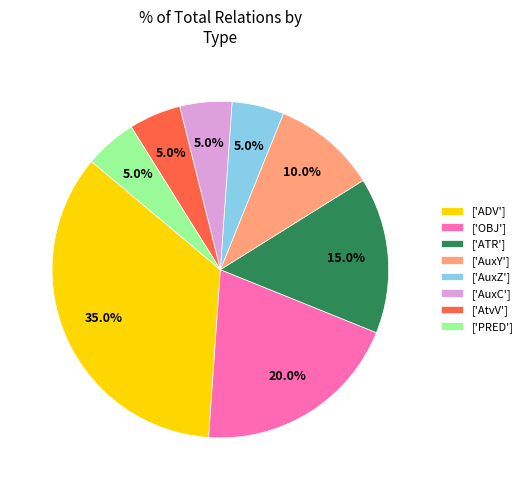

What is the ratio of the value at ['ADV'] to the value at ['ATR']?

2.3